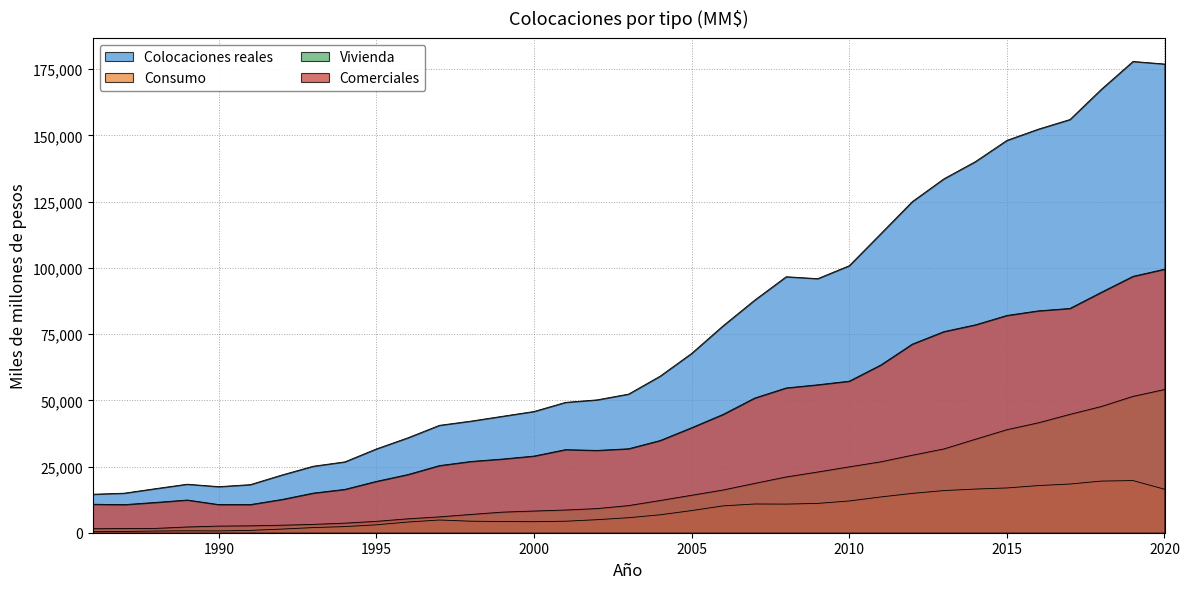

Which category has the lowest value in the Vivienda series?

1986